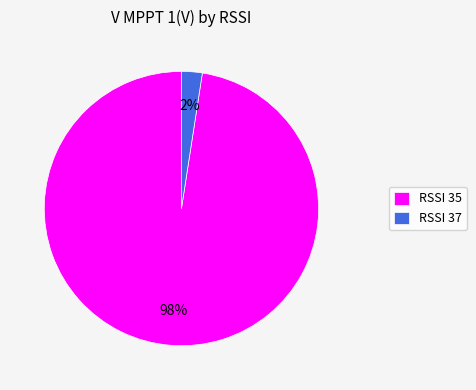

Is the sum of RSSI 37 and RSSI 35 greater than half?

Yes